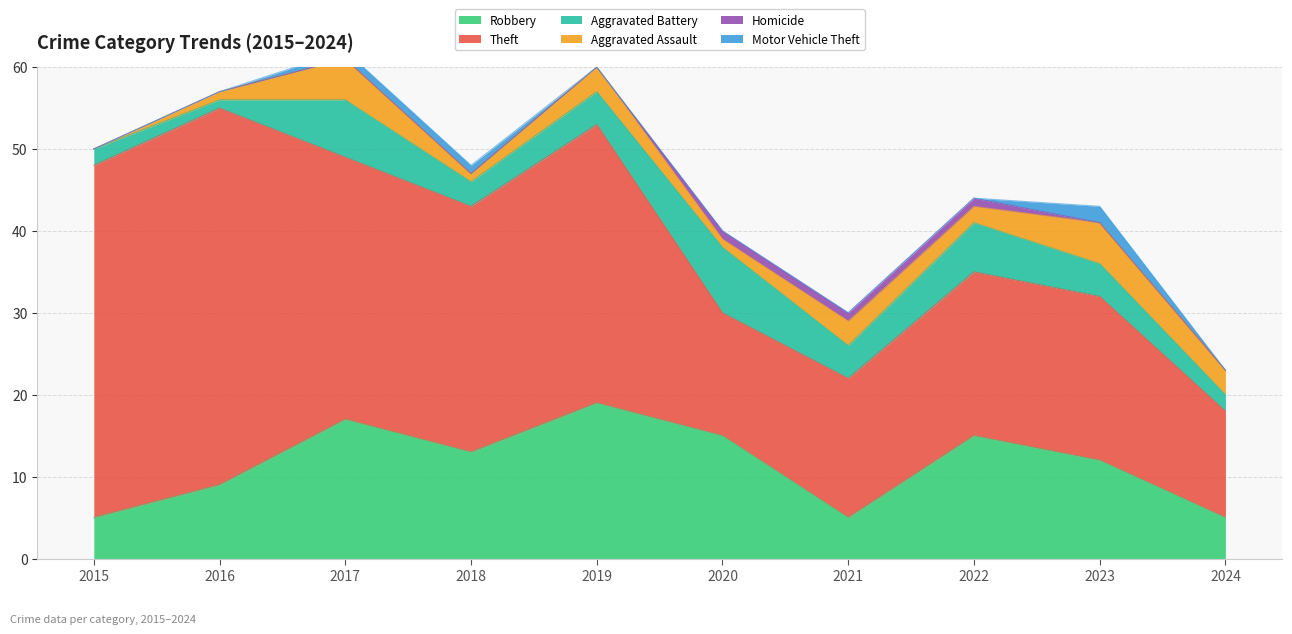

How many lines are shown in the chart?

6